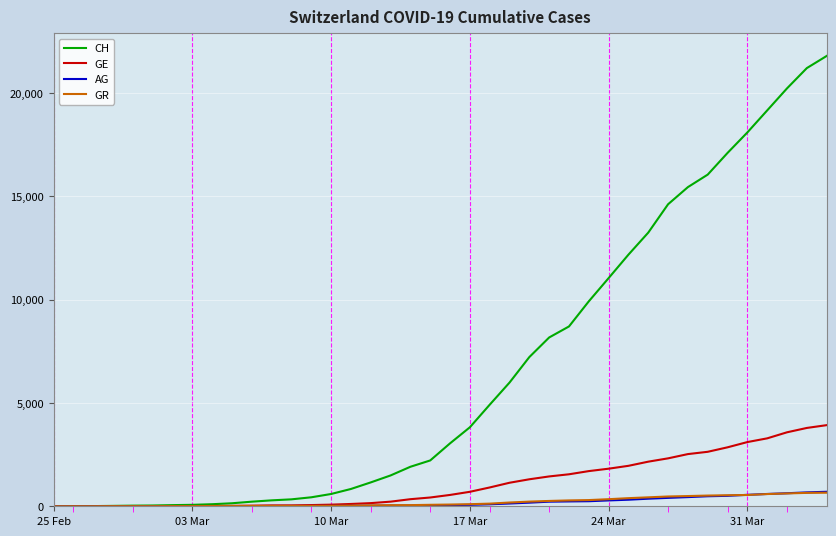

Which series has the widest spread of values?

CH